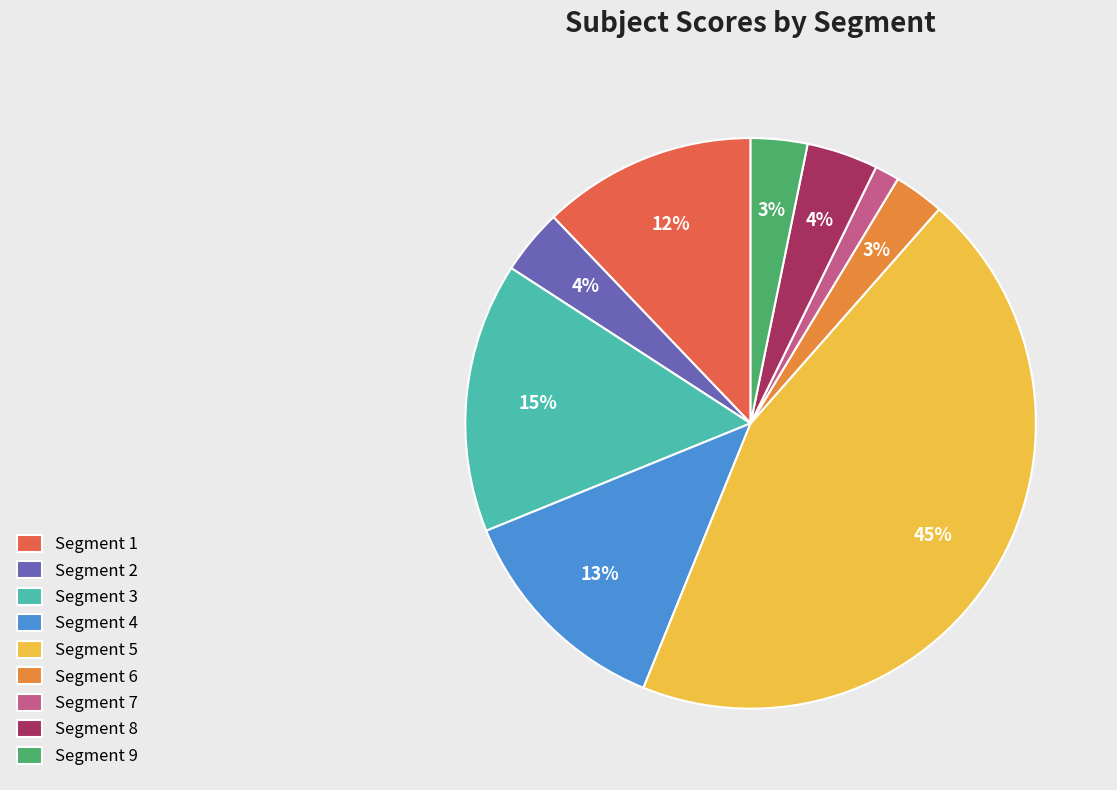

What percentage is the Segment 9 slice, to the nearest percent?

3%